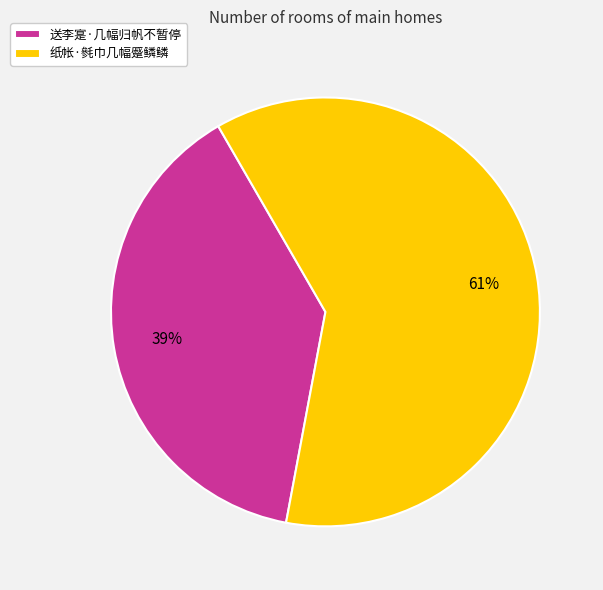

Does any single category account for the majority?

Yes